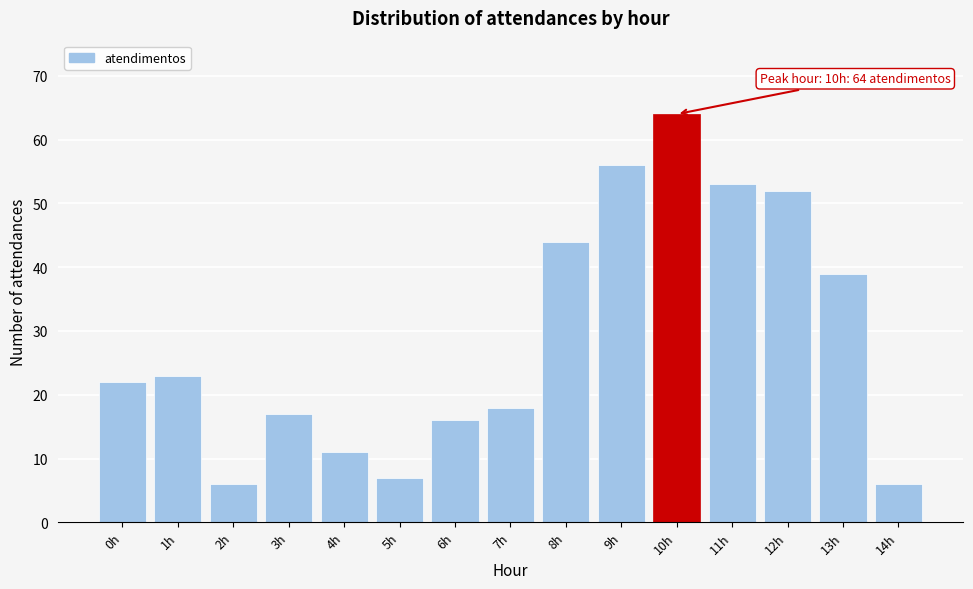

Reading left to right, extract all data points from this chart.

22	23	6	17	11	7	16	18	44	56	64	53	52	39	6